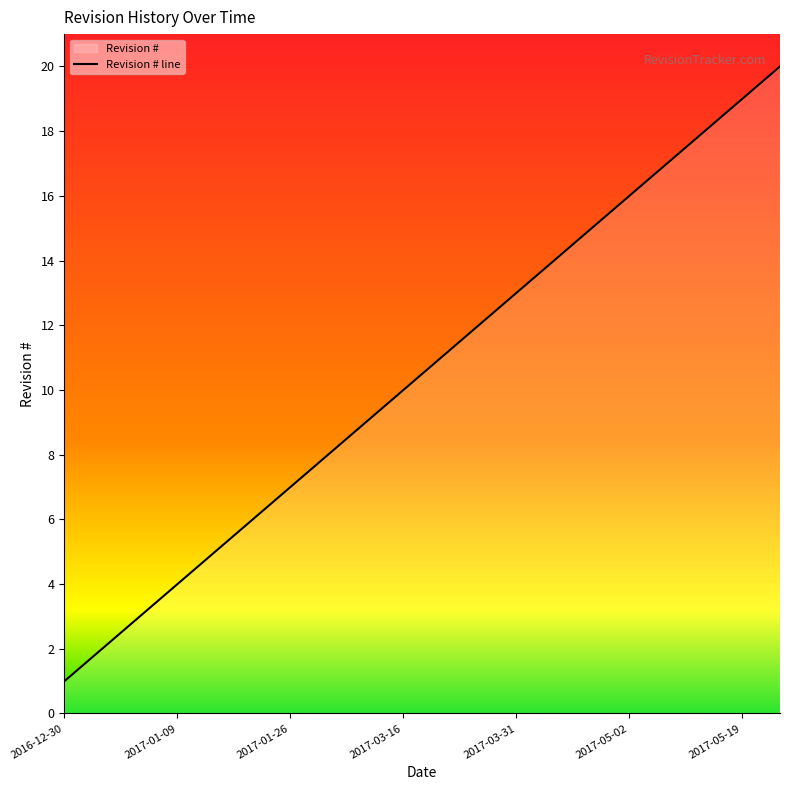

Where is the data nearest to the value 10?

2017-03-16